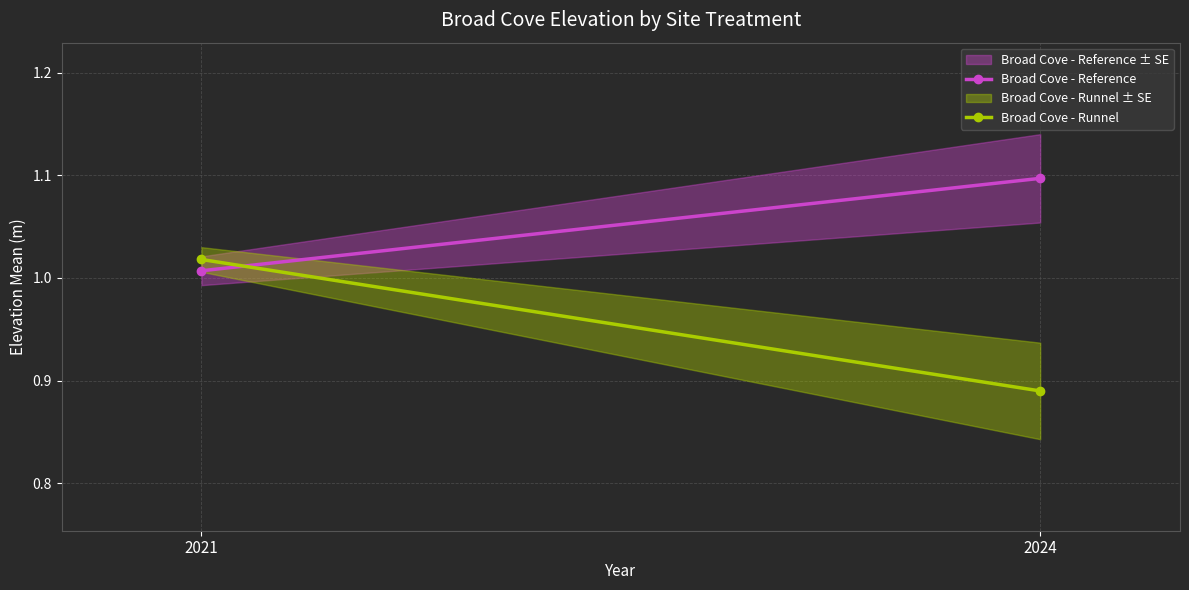

At which category is the sum across all series the highest?

2021